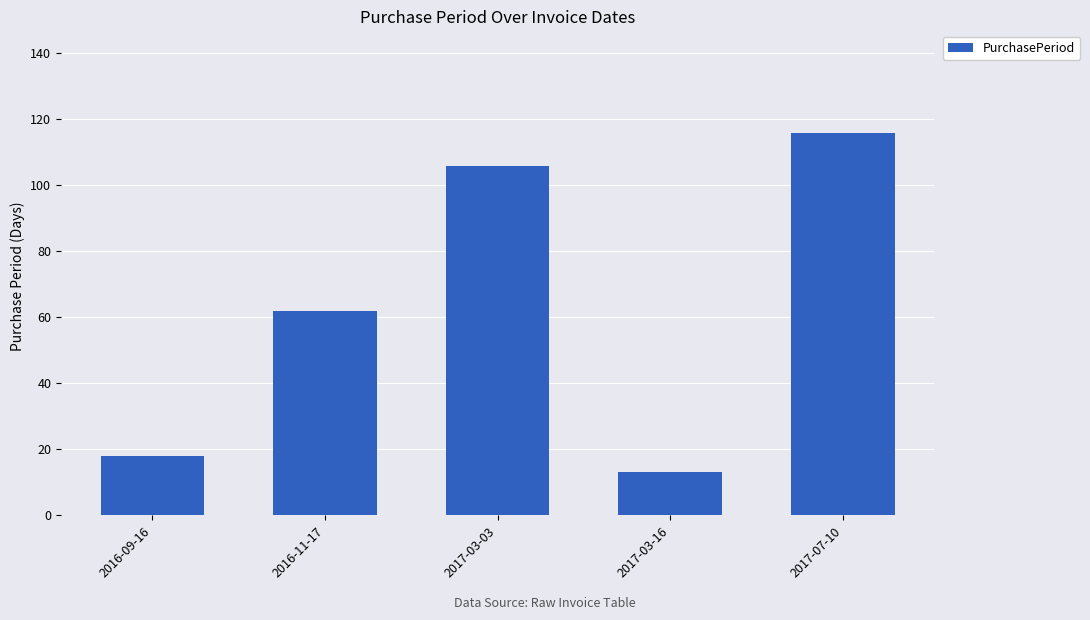

True or false: the data shows 102 at 2016-11-17.

False